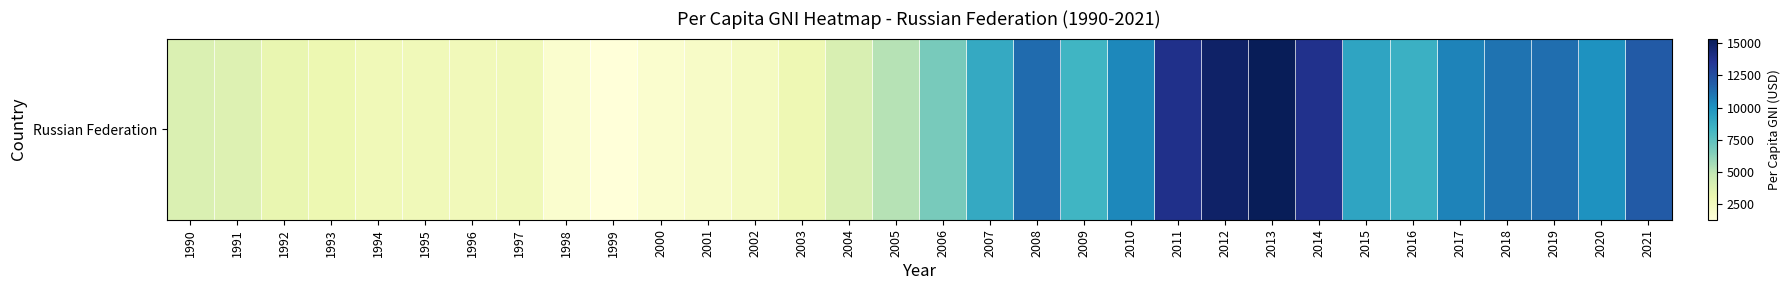

Where is the data nearest to the value 8326?

2009